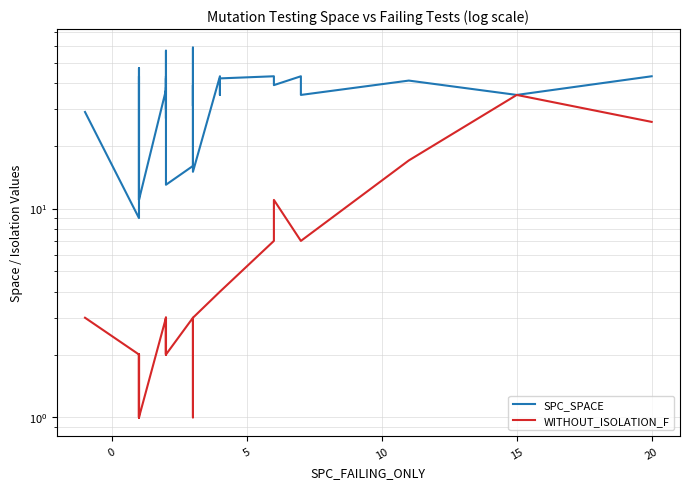

True or false: SPC_SPACE and WITHOUT_ISOLATION_F cross at least once.

False